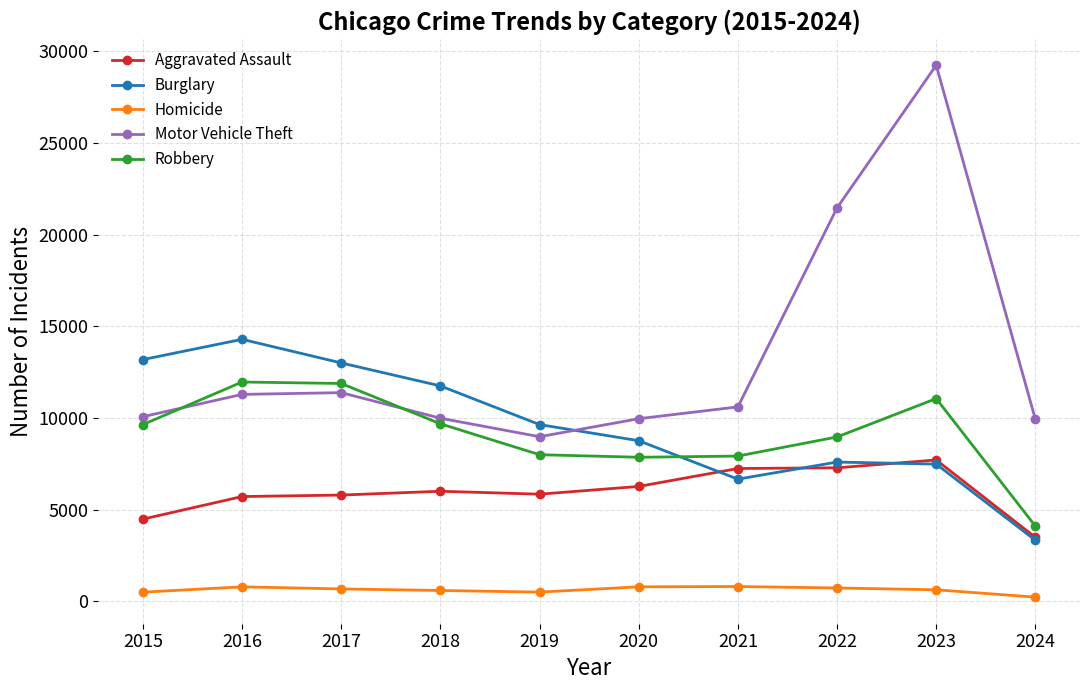

What is the sum of the Robbery values at 2018 and 2023?

20737